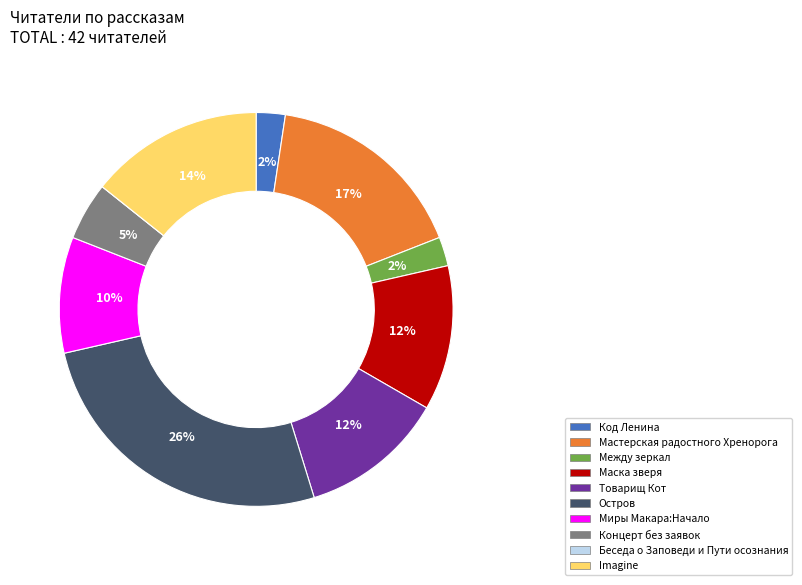

Which category has the biggest portion of the pie?

Остров